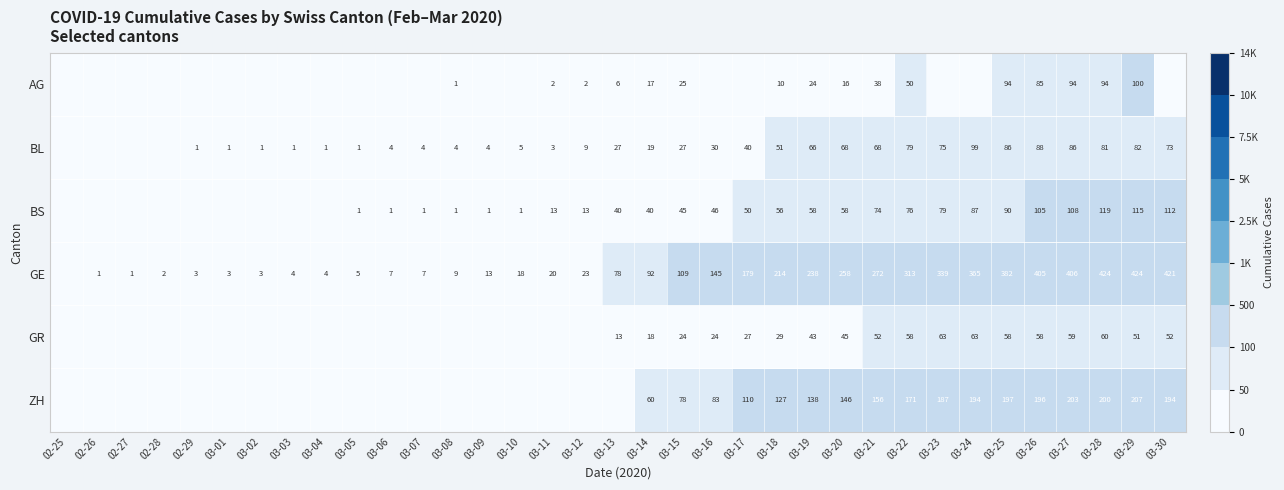

What is the total value across all series at 03-15?

308